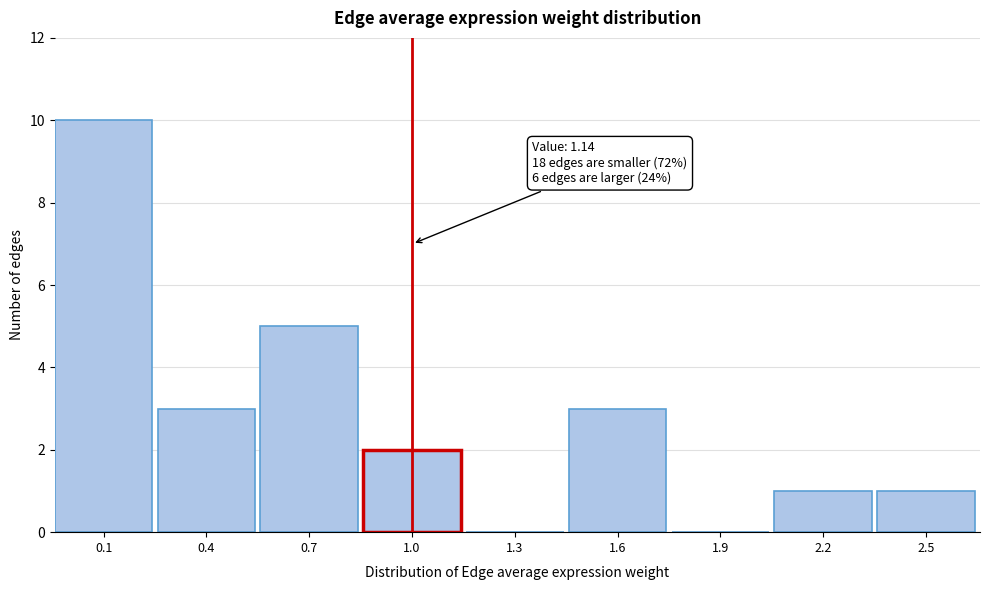

Reading left to right, list all the values displayed in this chart.

0.1=10	0.4=3	0.7=5	1.0=2	1.3=0	1.6=3	1.9=0	2.2=1	2.5=1